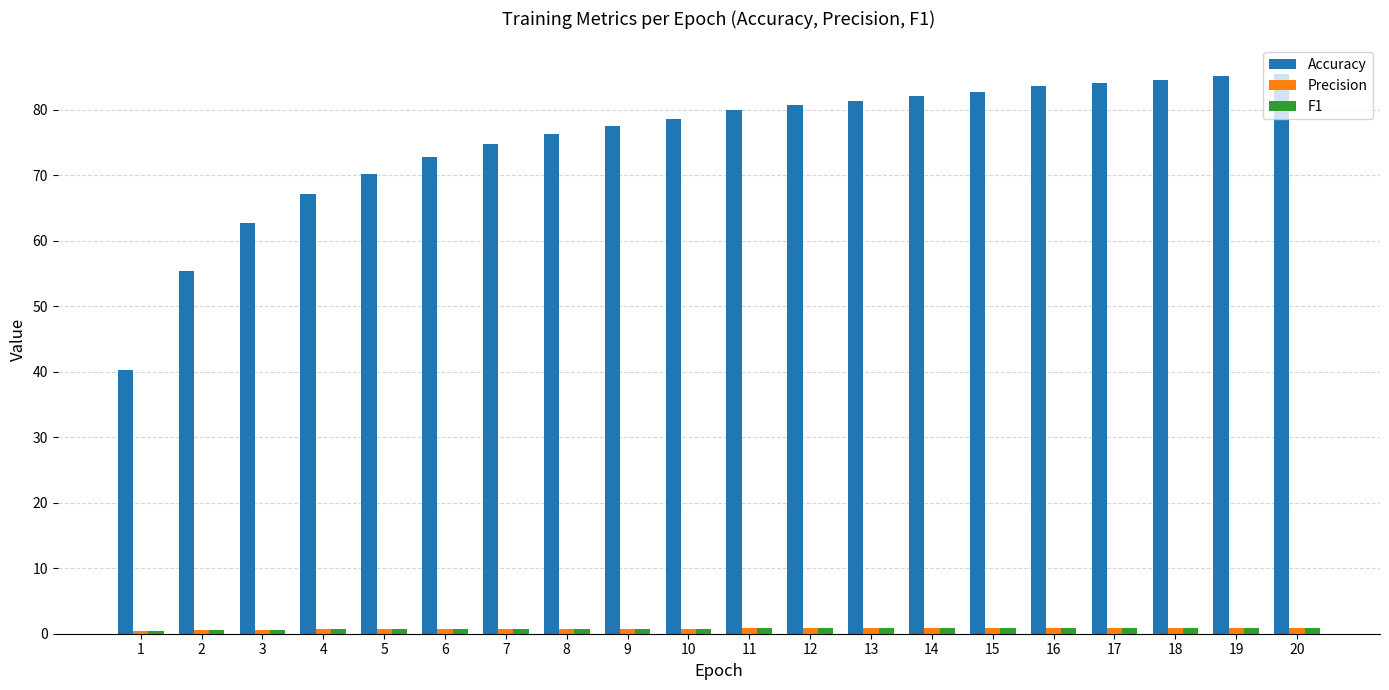

How many data points in Accuracy are less than 79?

10